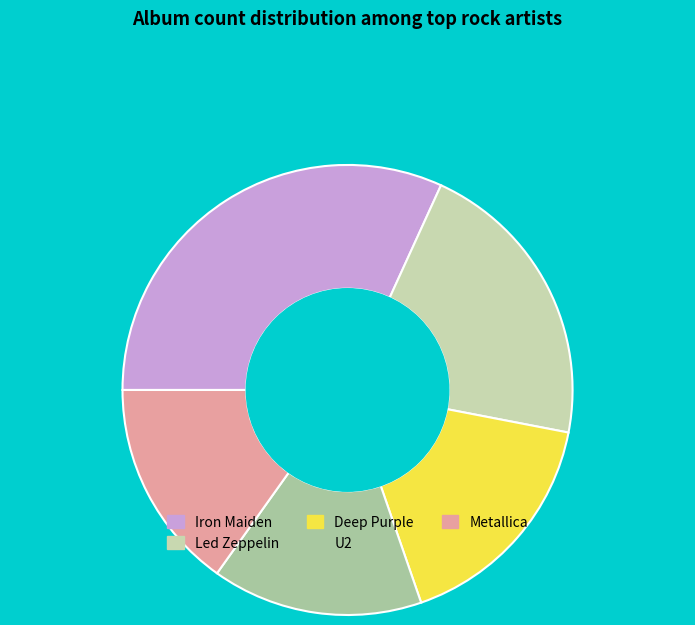

What is the smallest slice in the pie chart?

U2